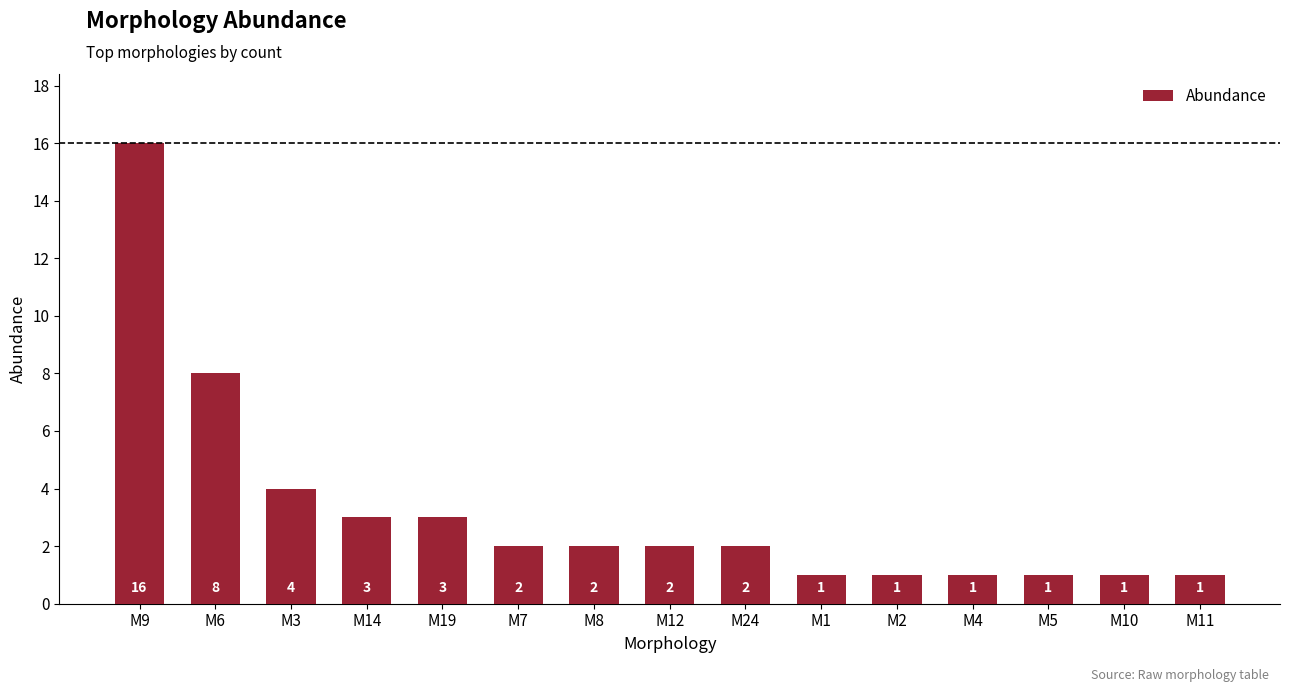

What is the sum of the values at M5 and M2?

2